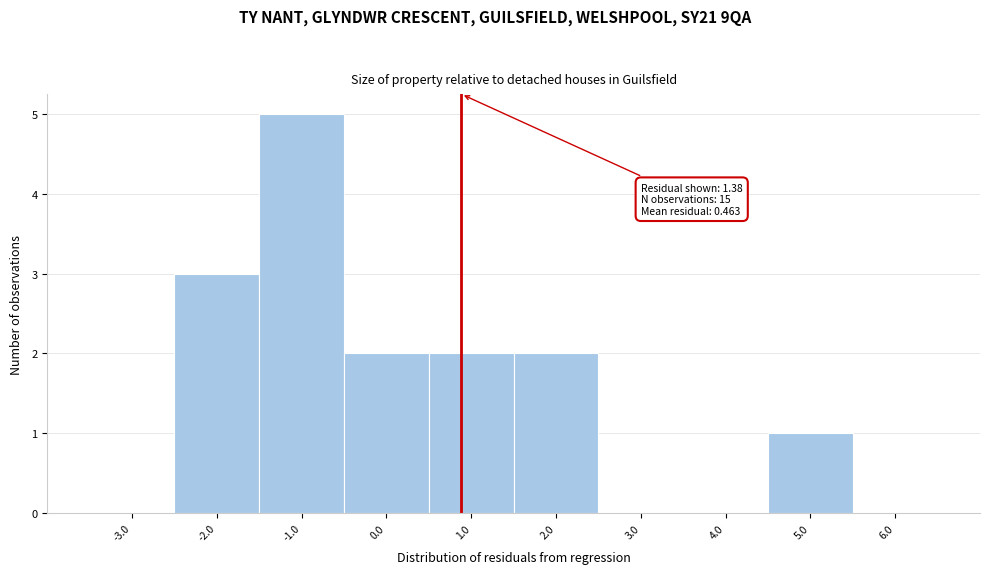

Reading right to left, list all the values displayed in this chart.

6.0=0	5.0=1	4.0=0	3.0=0	2.0=2	1.0=2	0.0=2	-1.0=5	-2.0=3	-3.0=0